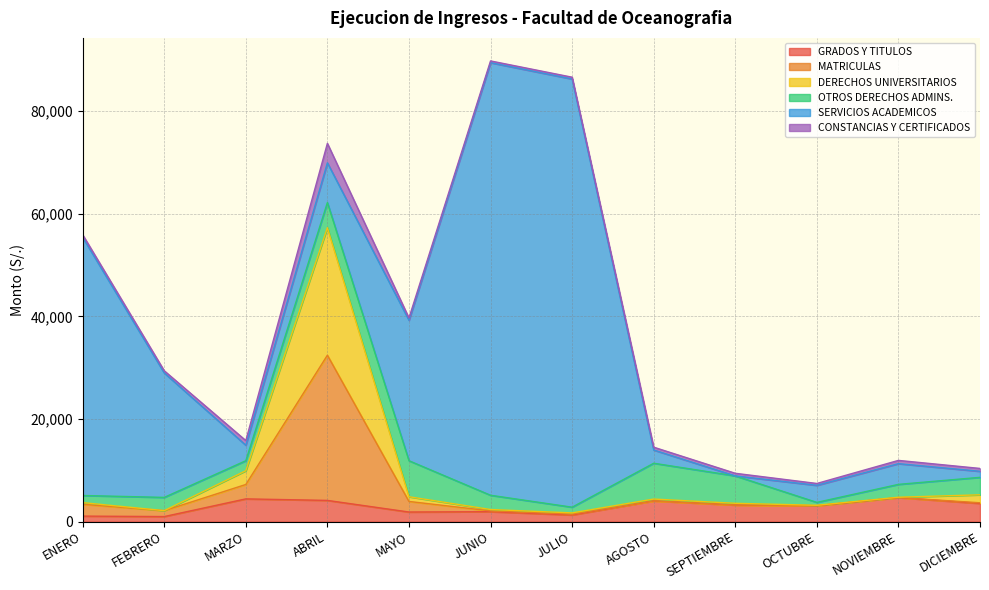

How many lines are shown in the chart?

6